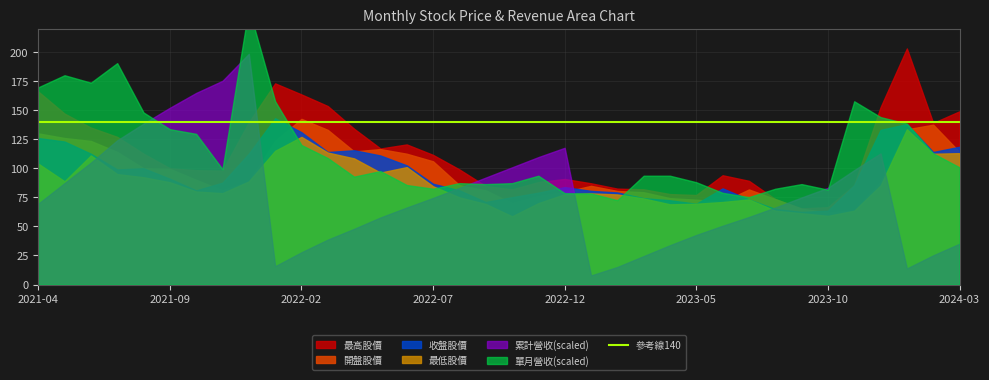

What is the total value across all series at 2022-02?

564.5